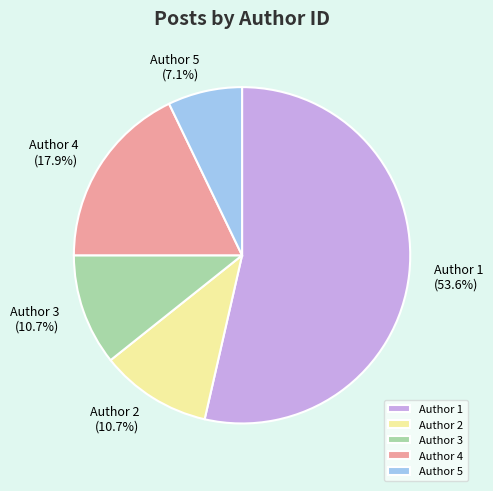

Which slice is the smallest?

Author 5